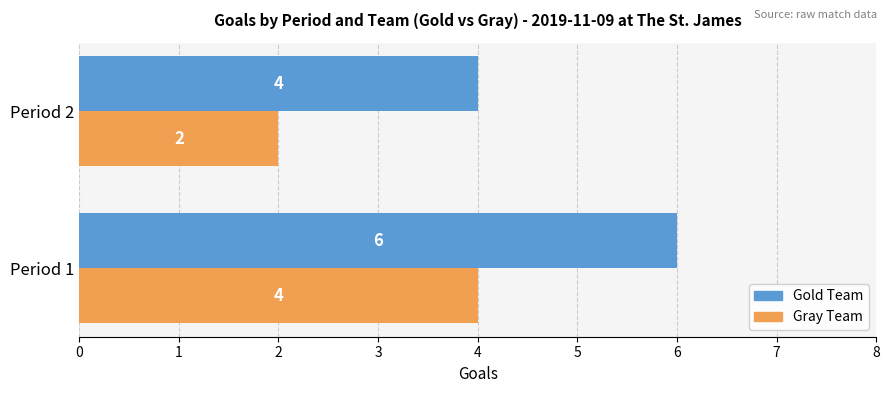

How many categories are shown in the chart?

2